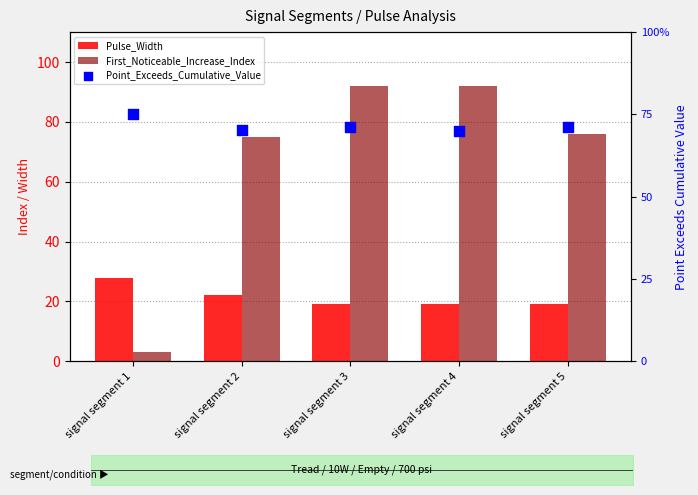

Which series has the largest Y range (max minus min)?

First_Noticeable_Increase_Index